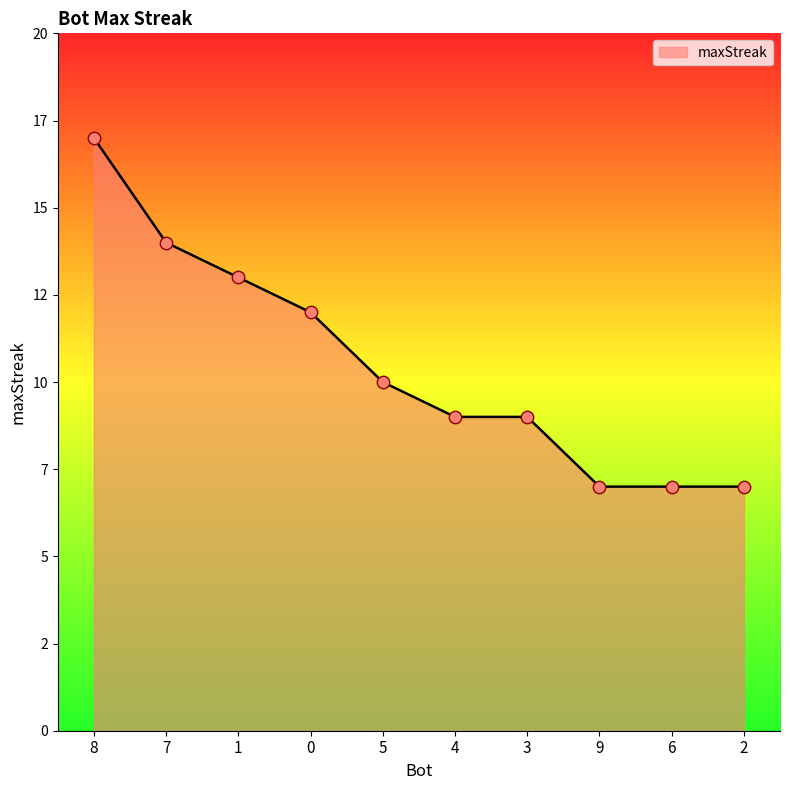

Does the chart have visible grid lines?

No